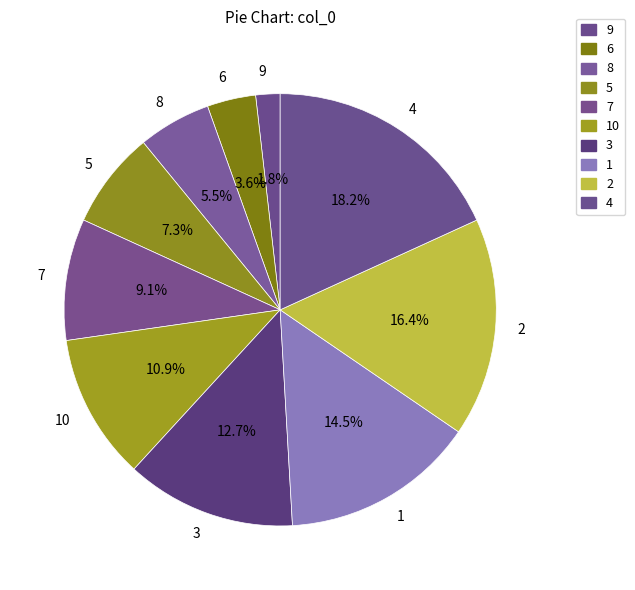

Which has a higher value, 8 or 3?

3